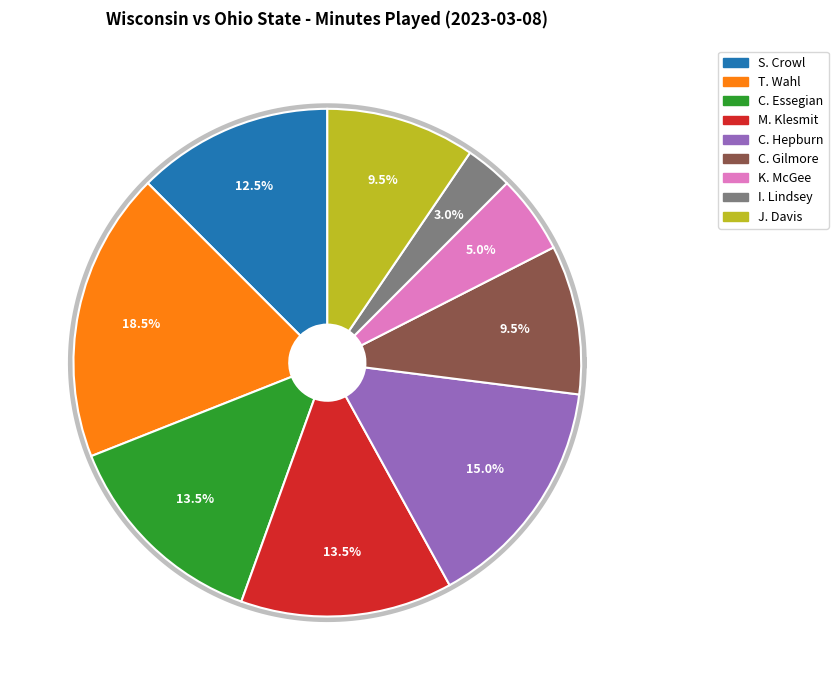

How many segments does this pie chart have?

9